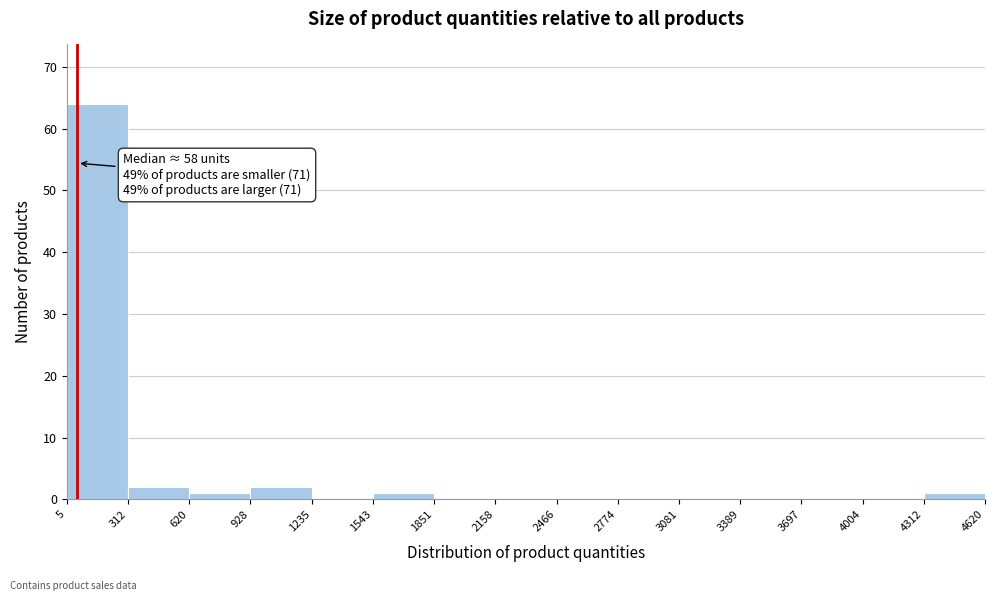

Which range on the x-axis has the tallest bar?

5 to 312